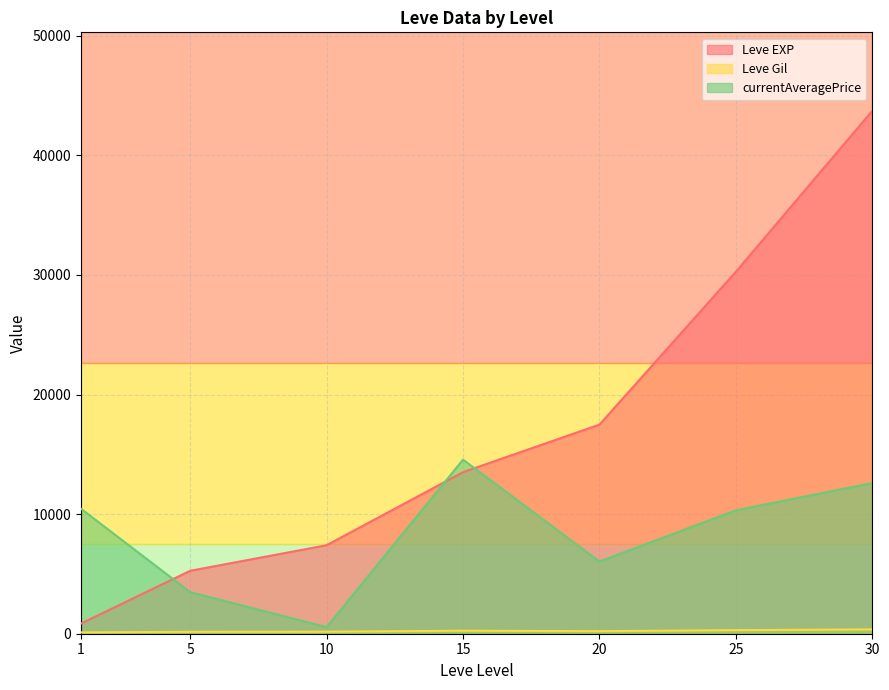

Between 20 and 30, which series saw the biggest shift?

Leve EXP